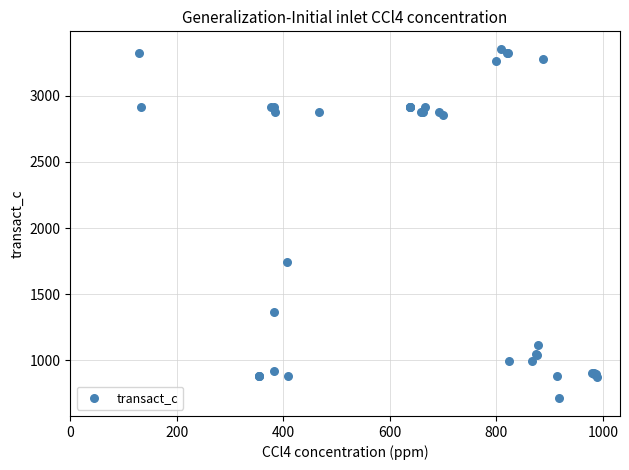

What Y value in the scatter plot is closest to 2033?

1745.4